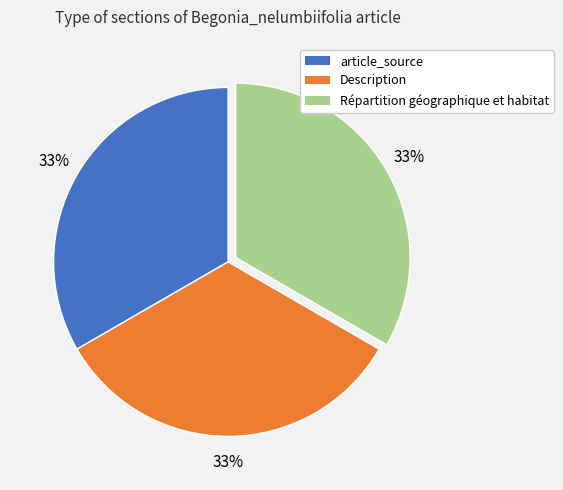

To the nearest percent, what is the difference between the largest and smallest slice percentages?

0%